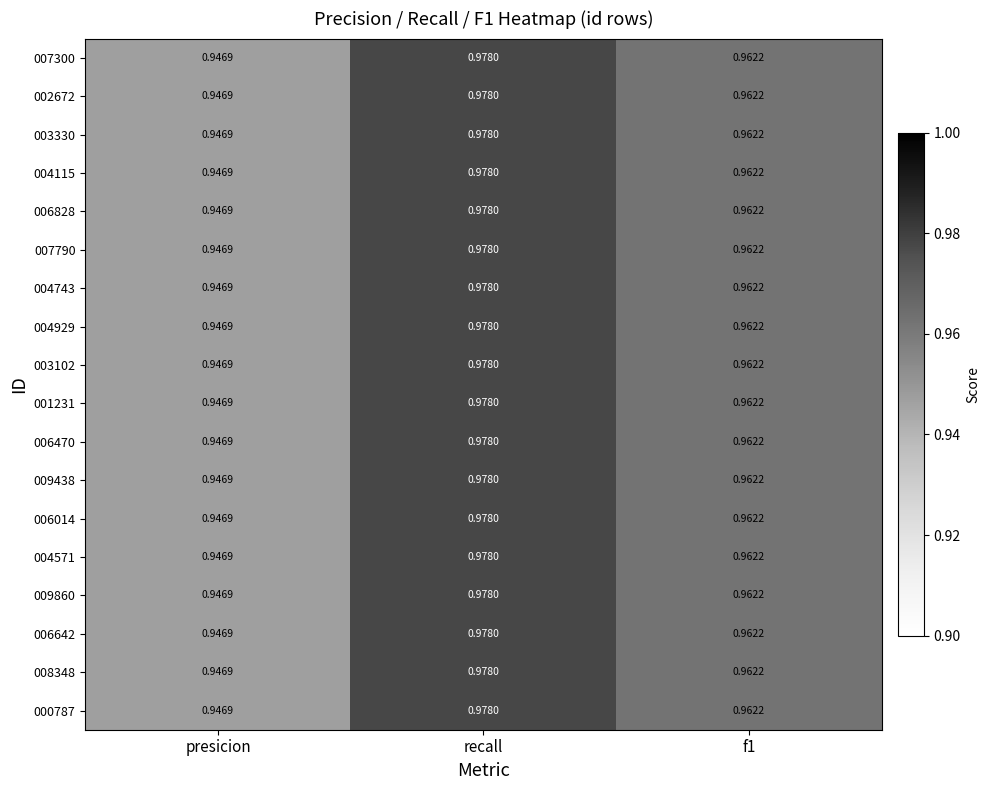

At which category is the sum across all series the highest?

recall